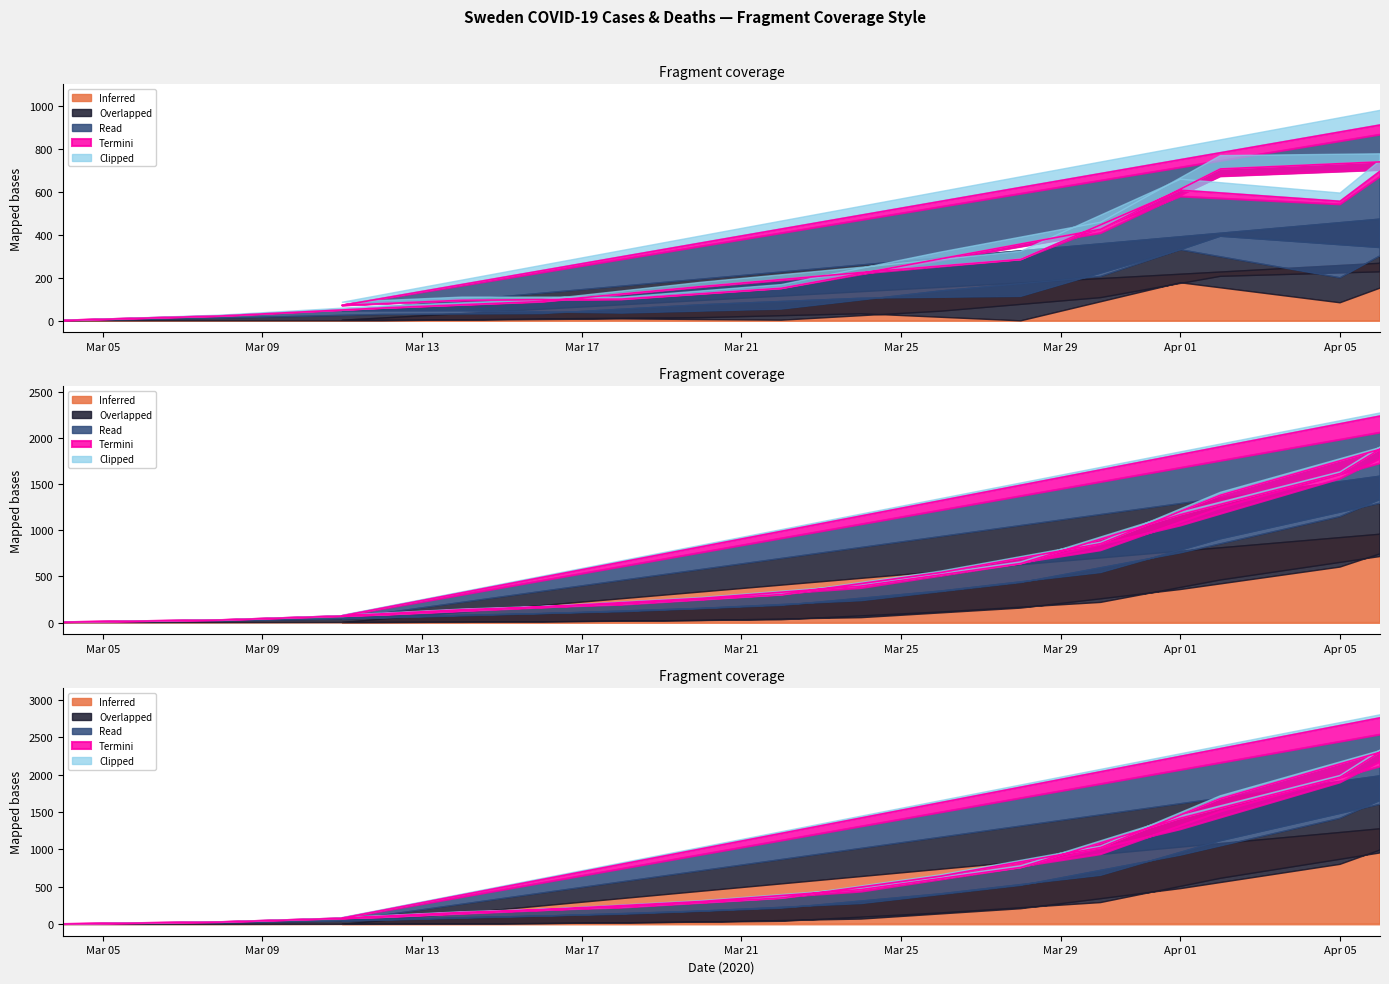

At which category does the chart reach its peak across all series?

2020-04-08